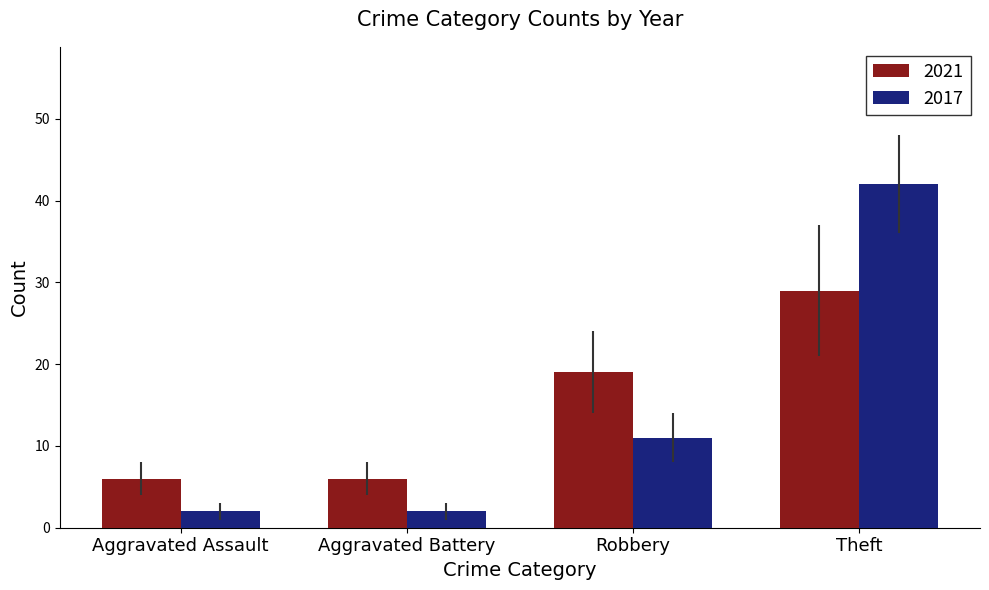

Is it true that 2017 equals 11 at Robbery?

True